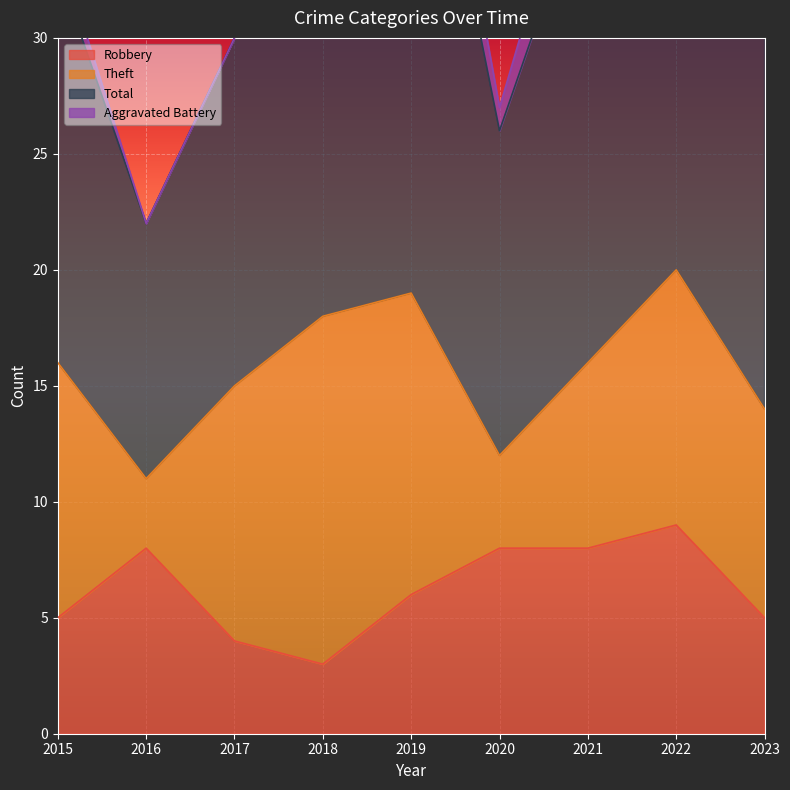

Count the Robbery values in the range 5 to 8.

6